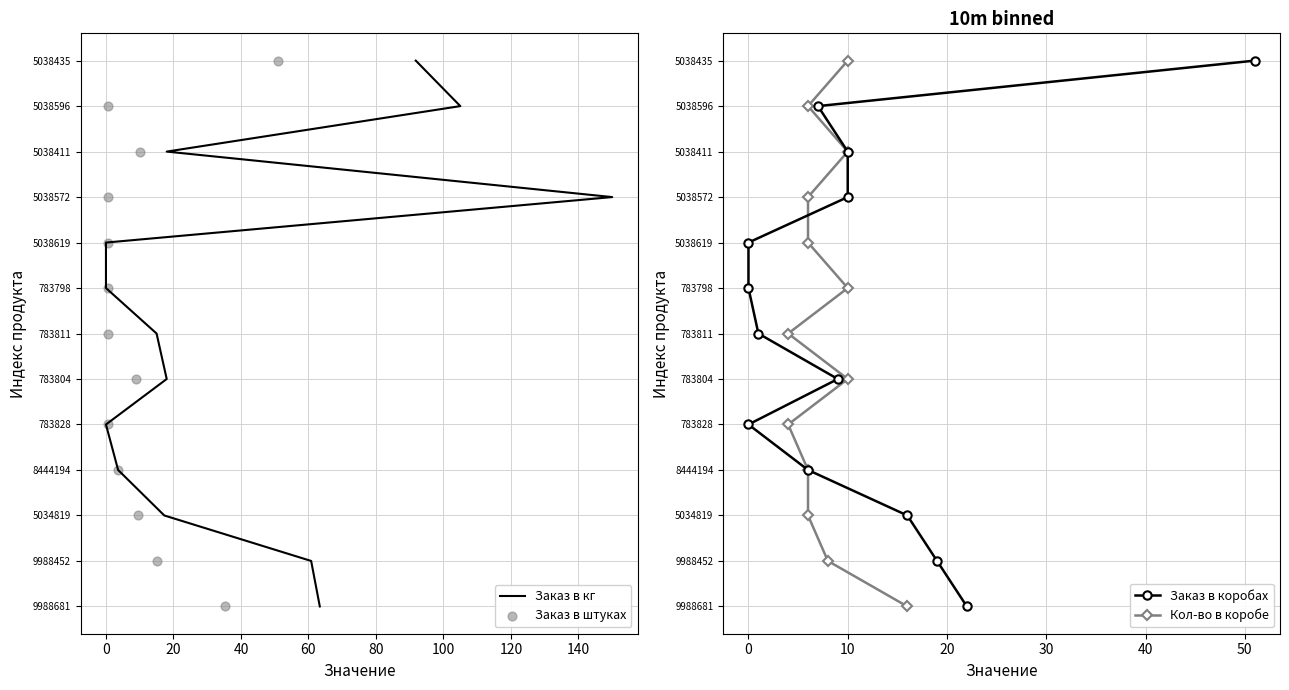

Is the value of Заказ в кг at 140 greater than the value of Кол-во в коробе at 100?

Yes